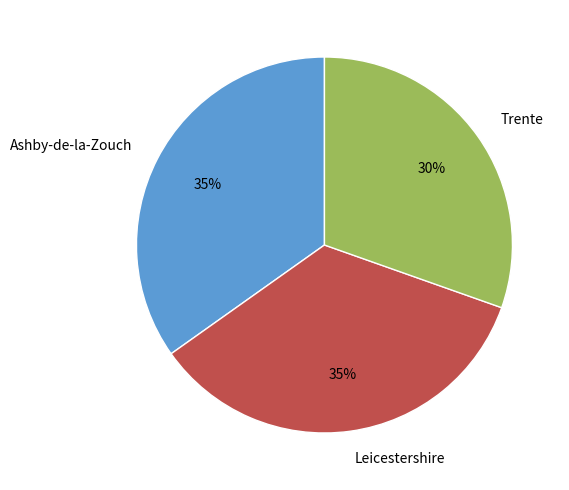

How many segments does this pie chart have?

3